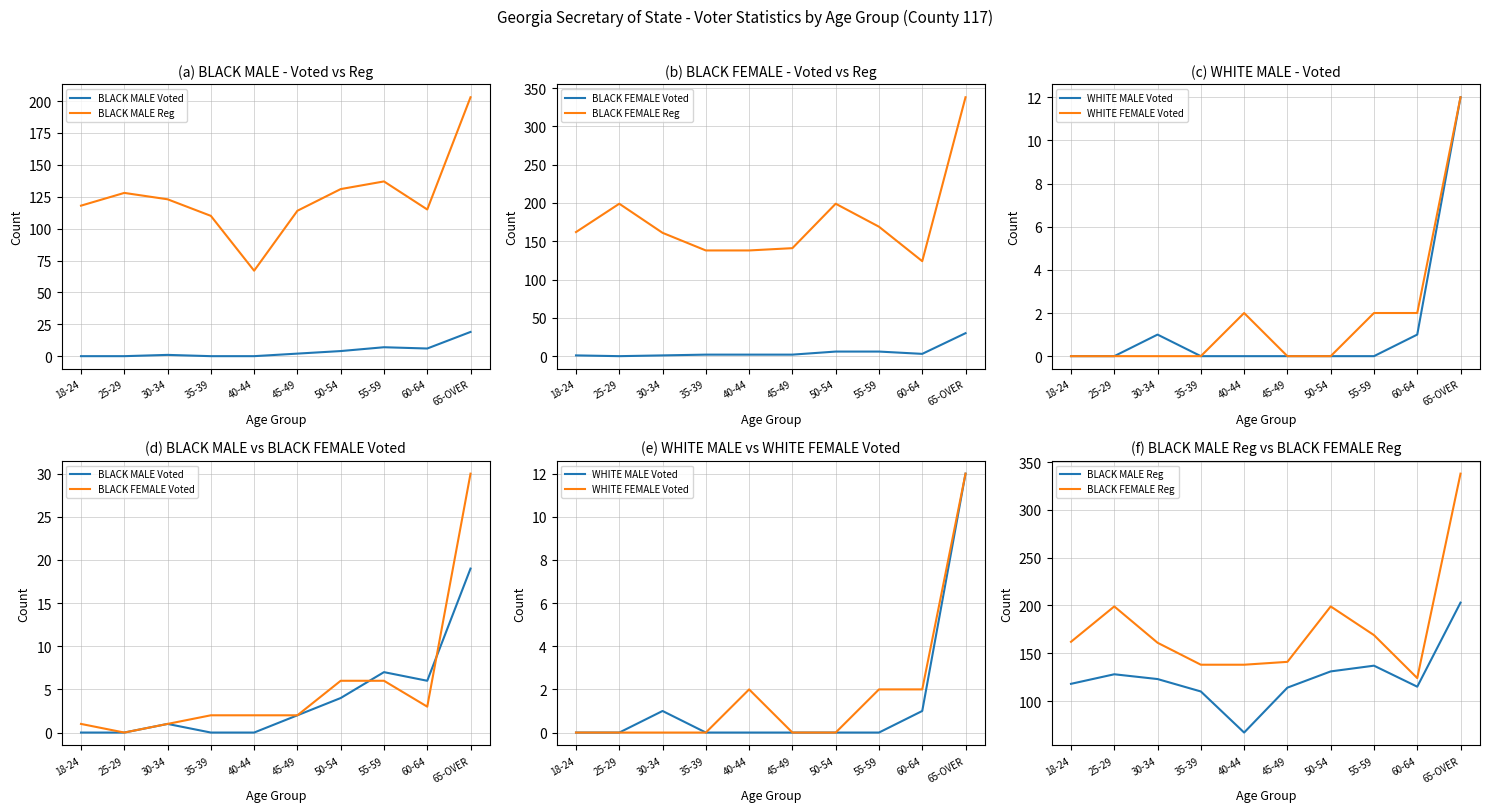

Between 25-29 and 65-OVER, which series saw the biggest shift?

BLACK FEMALE Reg